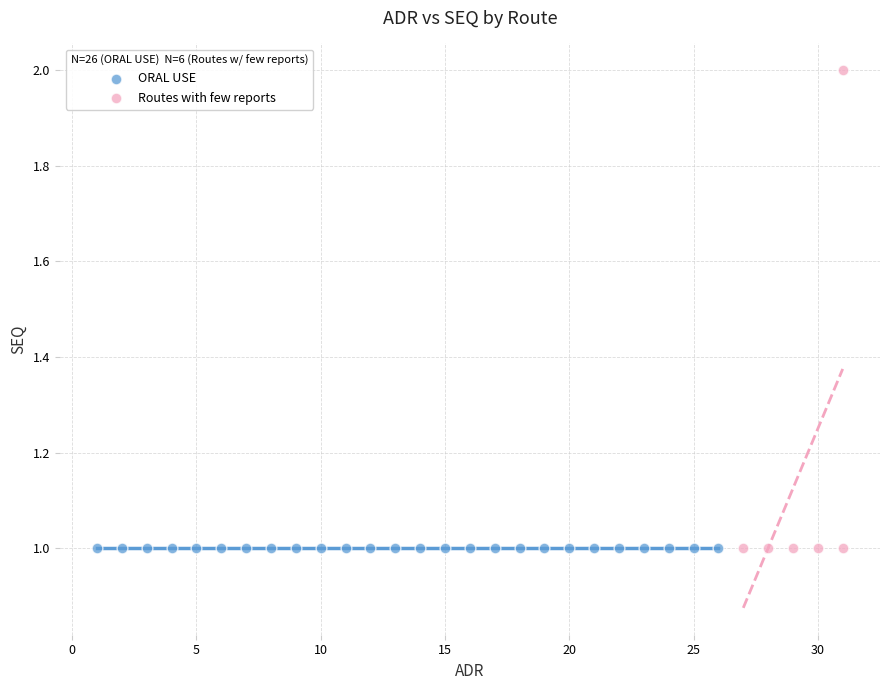

Which series reaches the maximum Y coordinate?

Routes with few reports